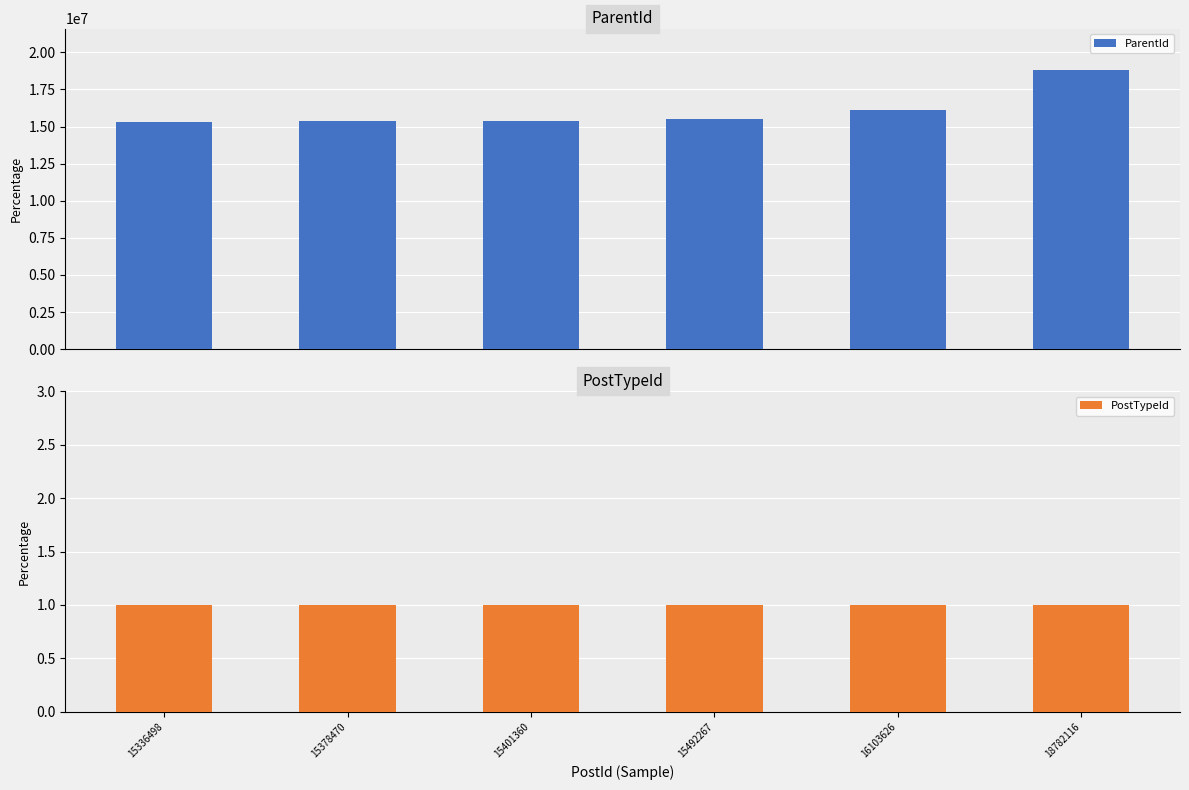

Which series has the largest range (max minus min)?

ParentId